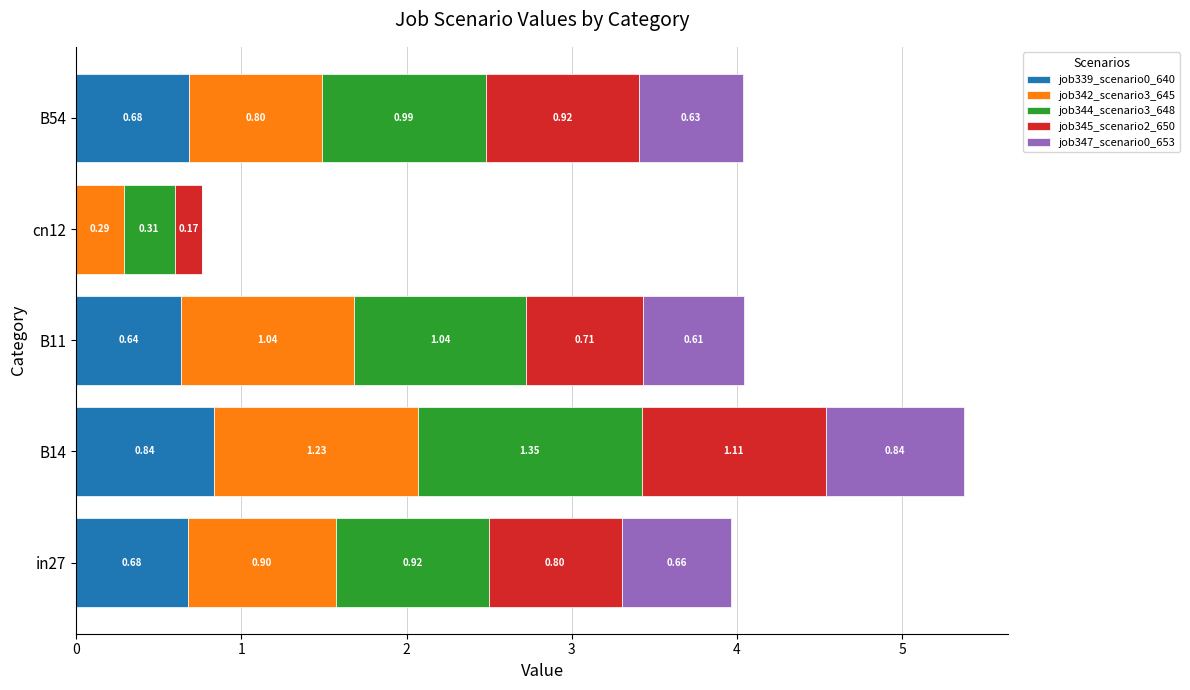

At which category is the sum across all series the highest?

B14